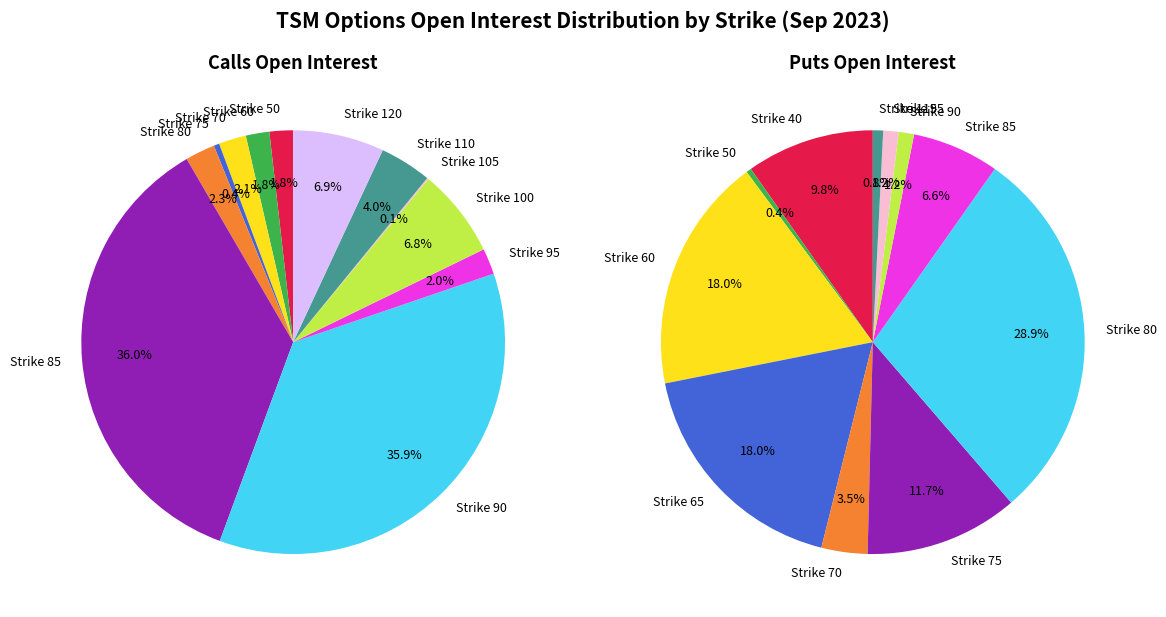

Is it true that 120 is 1% of the pie?

False